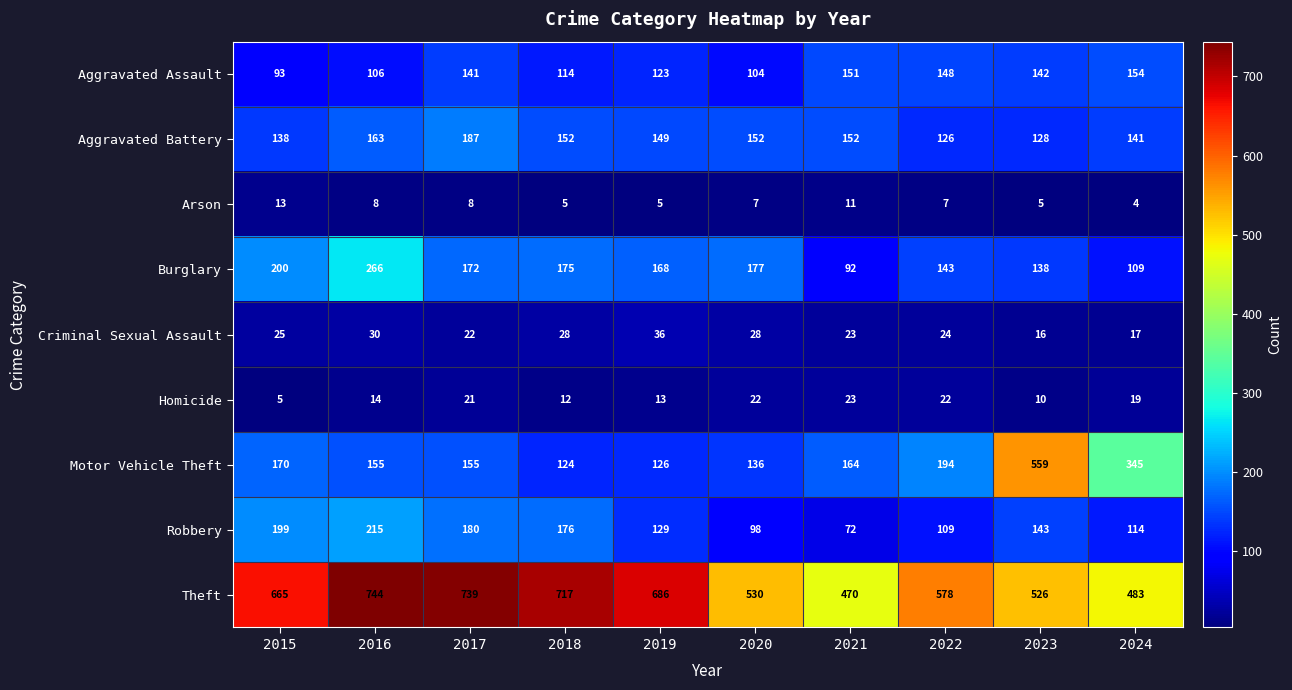

At how many categories does at least one series exceed 95?

10